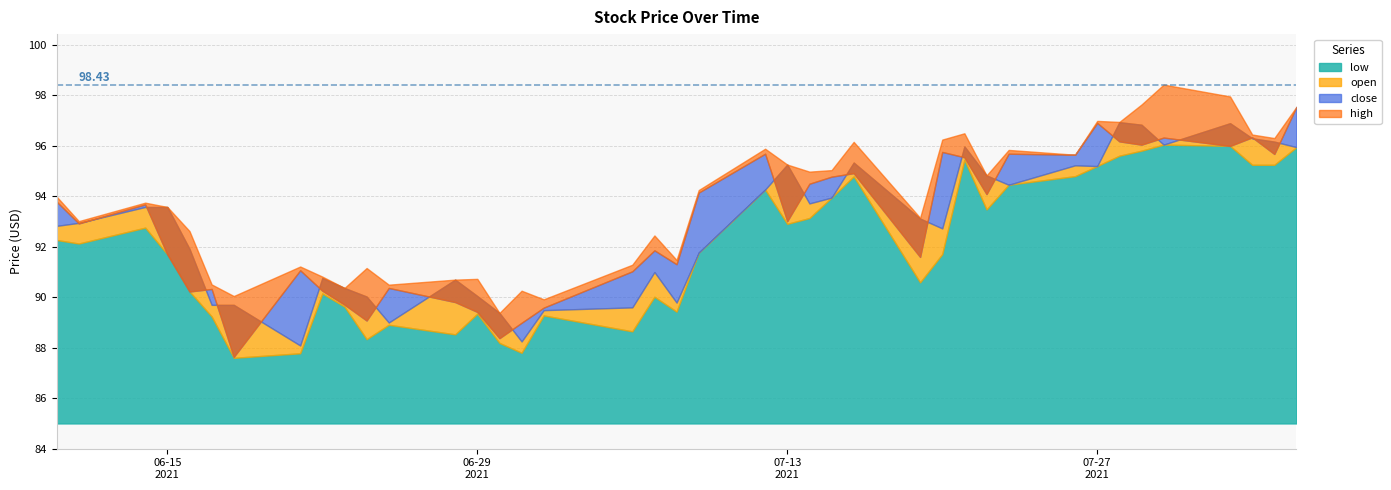

Reading right to left, transcribe all the data shown in this chart.

open: 96.0	96.2	96.3	96.9	96.0	96.8	96.9	95.2	95.2	94.5	94.8	96.0	92.7	93.1	95.3	94.0	93.7	95.3	94.3	91.8	89.8	91.0	89.6	89.5	88.2	89.4	90.0	90.7	89.0	90.0	90.4	90.8	88.1	89.7	89.7	91.9	93.6	93.6	93.0	92.8
high: 97.5	96.3	96.5	98.0	98.4	97.6	97.0	97.0	95.7	95.8	94.8	96.5	96.2	93.2	96.2	95.0	95.0	95.3	95.9	94.2	91.5	92.5	91.3	89.9	90.3	89.4	90.7	90.7	90.5	91.2	90.4	90.8	91.2	90.0	90.5	92.6	93.6	93.8	93.0	94.0
close: 97.5	95.7	96.3	96.0	96.3	96.0	96.2	96.9	95.7	95.7	94.1	95.5	95.8	91.6	94.9	94.8	94.5	93.0	95.7	94.2	91.3	91.9	91.0	89.6	89.0	88.4	89.4	89.8	90.4	89.1	89.7	90.3	91.1	87.6	90.3	90.2	91.7	93.7	92.9	93.8
low: 96.0	95.2	95.2	96.0	96.0	95.8	95.6	95.2	94.8	94.5	93.5	95.5	91.7	90.6	94.8	94.0	93.1	92.9	94.3	91.8	89.4	90.0	88.7	89.3	87.8	88.2	89.3	88.5	88.9	88.3	89.6	90.1	87.8	87.6	89.2	90.2	91.7	92.8	92.1	92.3